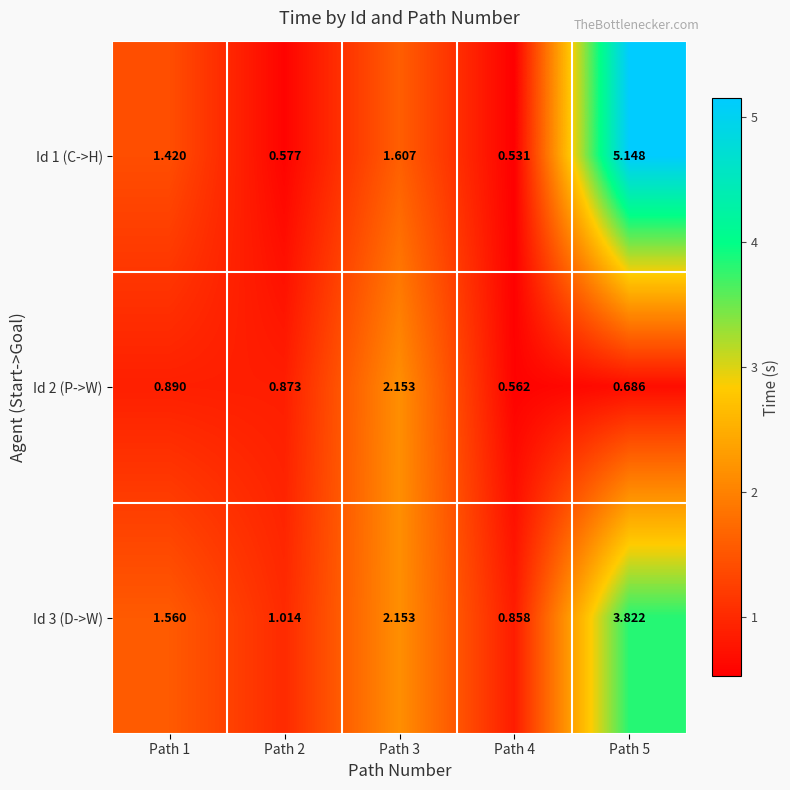

Is the value of Id 3 (D->W) at Path 1 greater than the value of Id 2 (P->W) at Path 3?

No